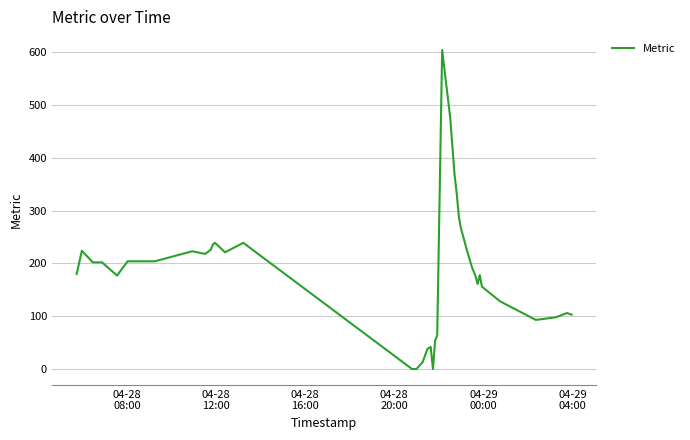

What is the difference between the maximum and minimum values?

604